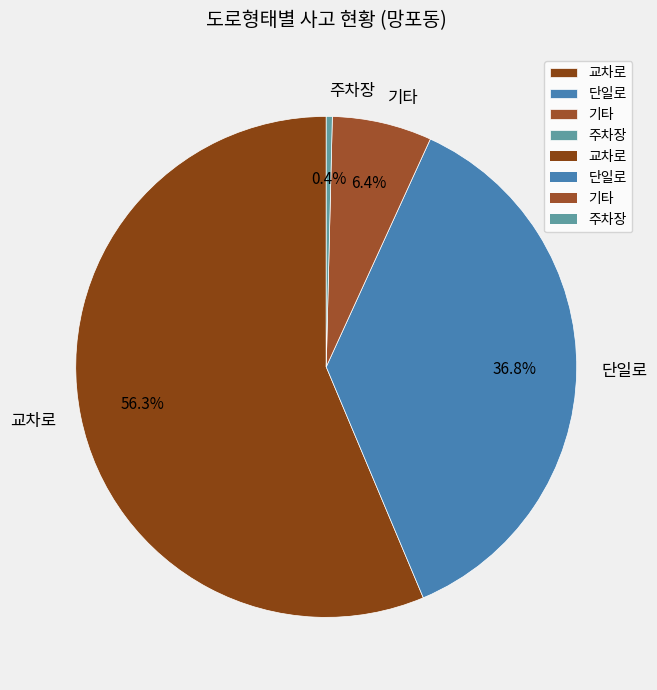

To the nearest percent, what portion does 단일로 represent?

37%